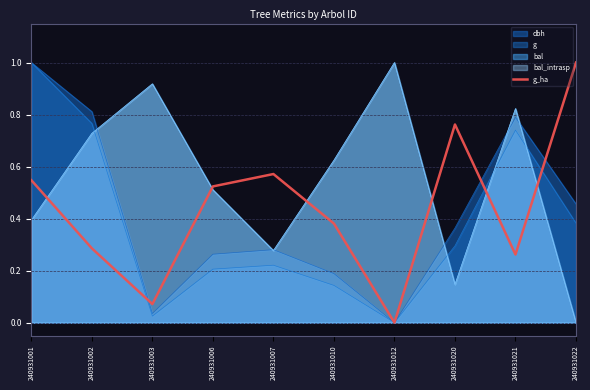

Where is the first local maximum?

240931007